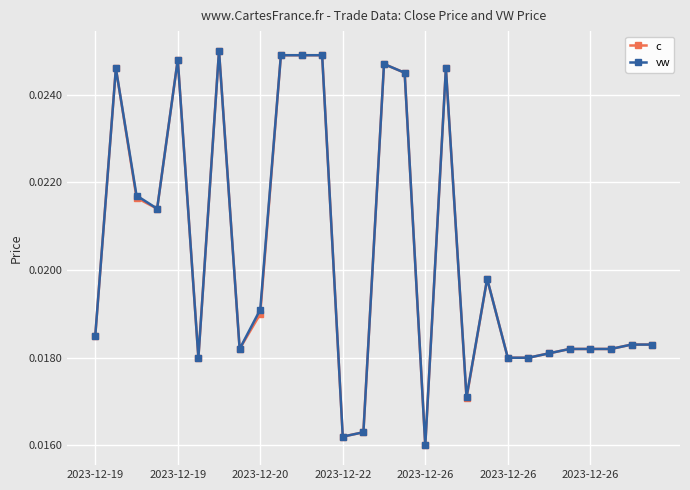

True or false: c has more than 0 interior local peaks.

True